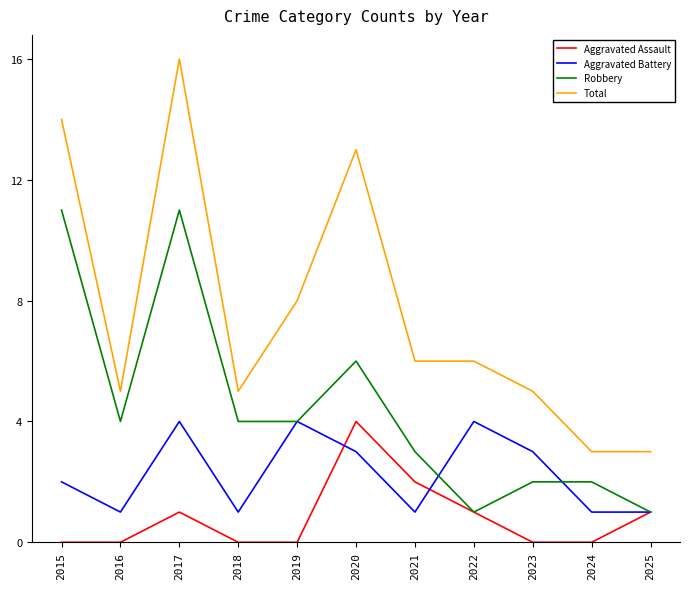

True or false: Aggravated Battery has a value of 1 at 2016.

True